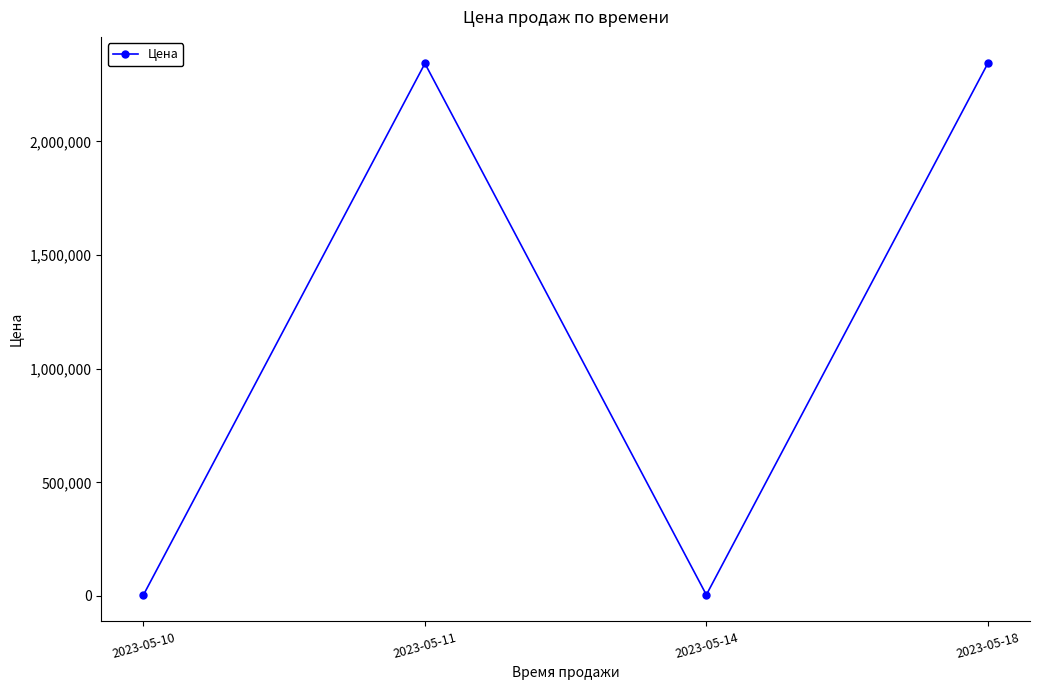

Reading left to right, list all the values displayed in this chart.

2023-05-10=5000	2023-05-11=2343254	2023-05-14=5000	2023-05-18=2343254